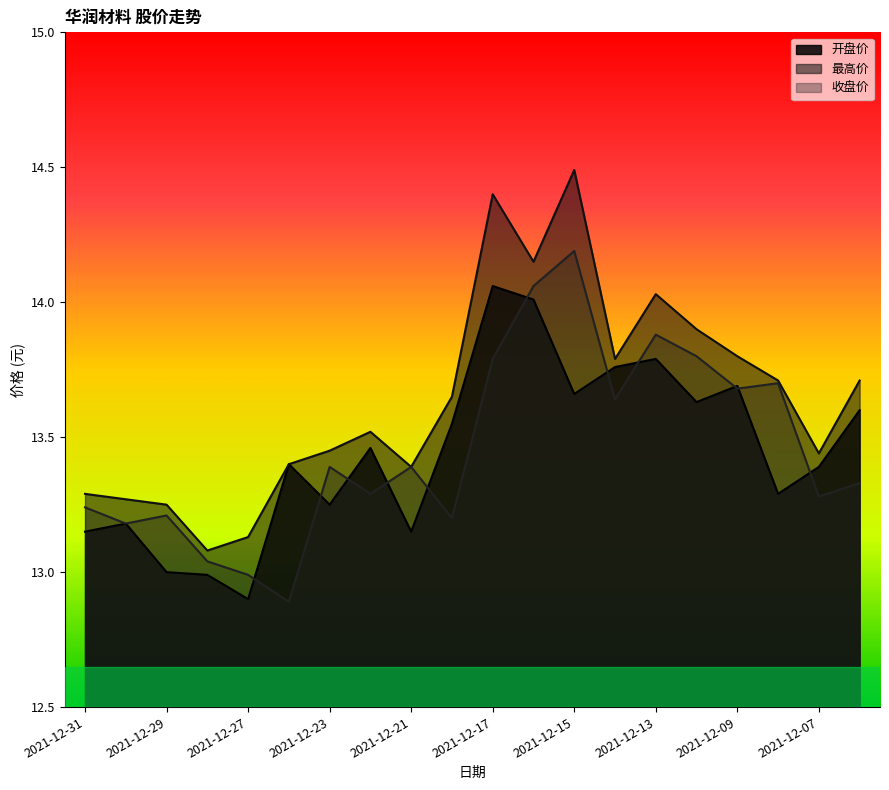

At 2021-12-27, list the series in order from largest to smallest.

最高价, 收盘价, 开盘价